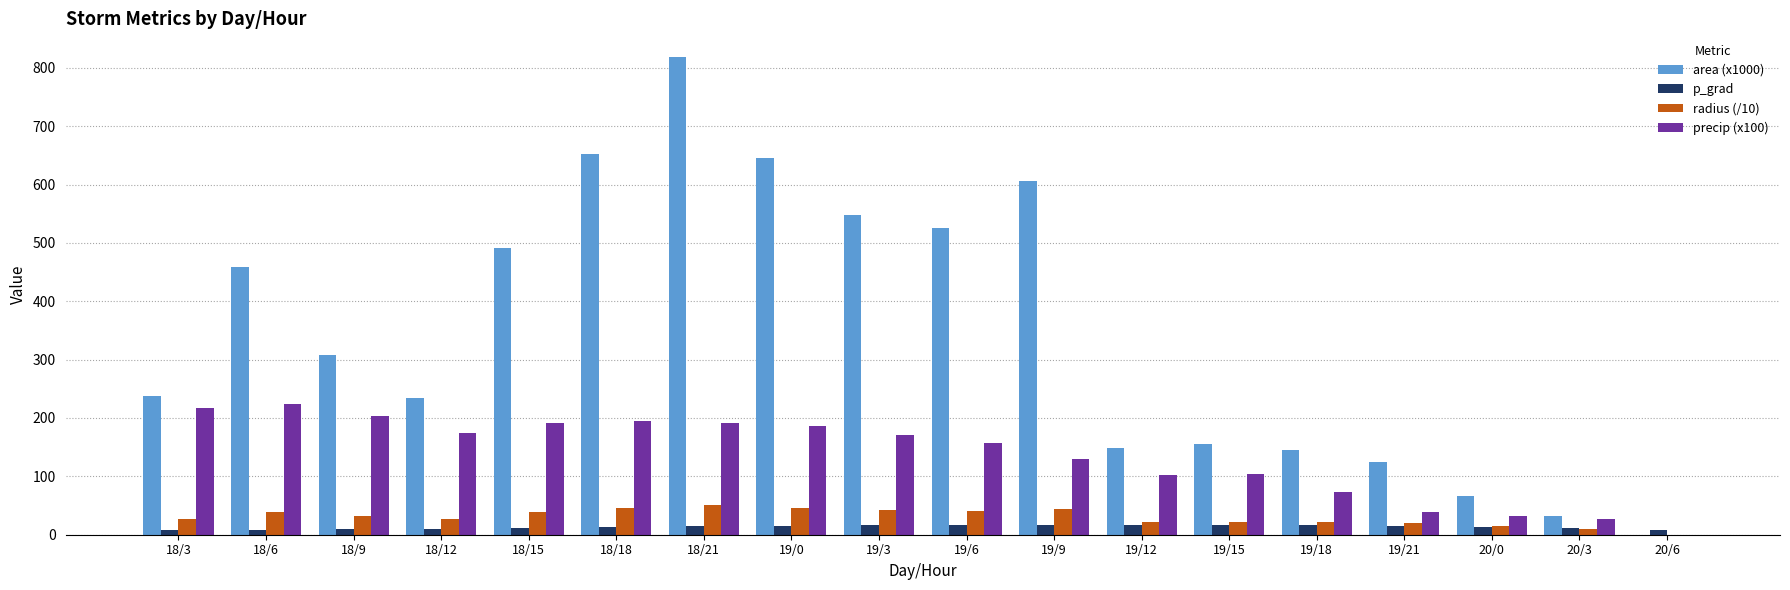

What are all the series names shown in the legend?

area (x1000), p_grad, radius (/10), precip (x100)